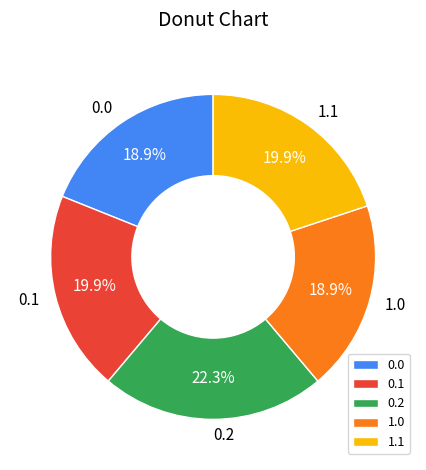

Combined, what portion of the pie is 1.1 and 0.1?

39.8%